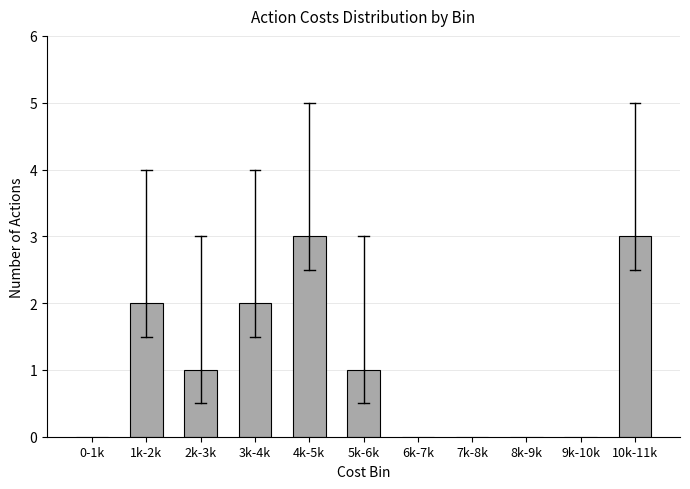

Reading left to right, transcribe all the data shown in this chart.

0-1k=0	1k-2k=2	2k-3k=1	3k-4k=2	4k-5k=3	5k-6k=1	6k-7k=0	7k-8k=0	8k-9k=0	9k-10k=0	10k-11k=3